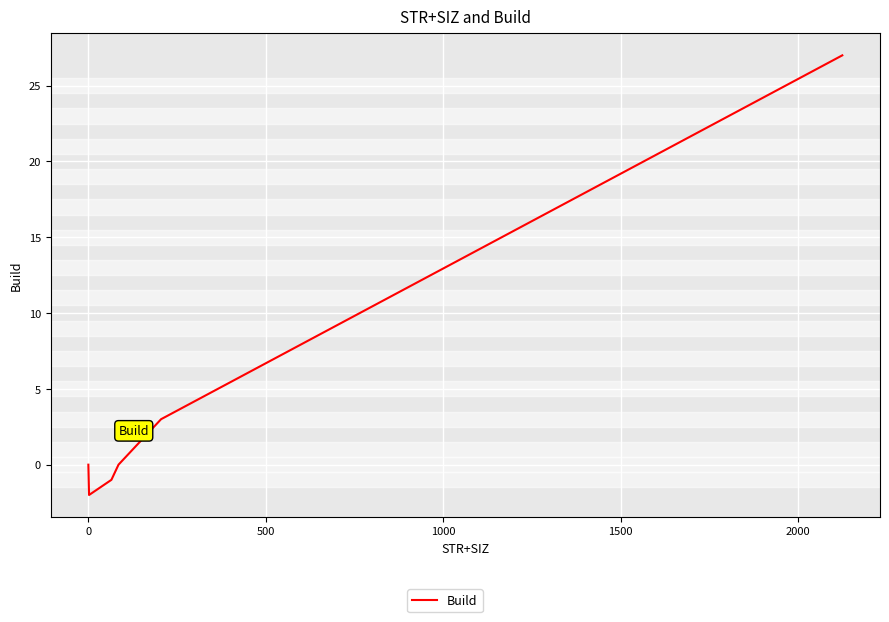

What is the difference between the maximum and second lowest values?

28